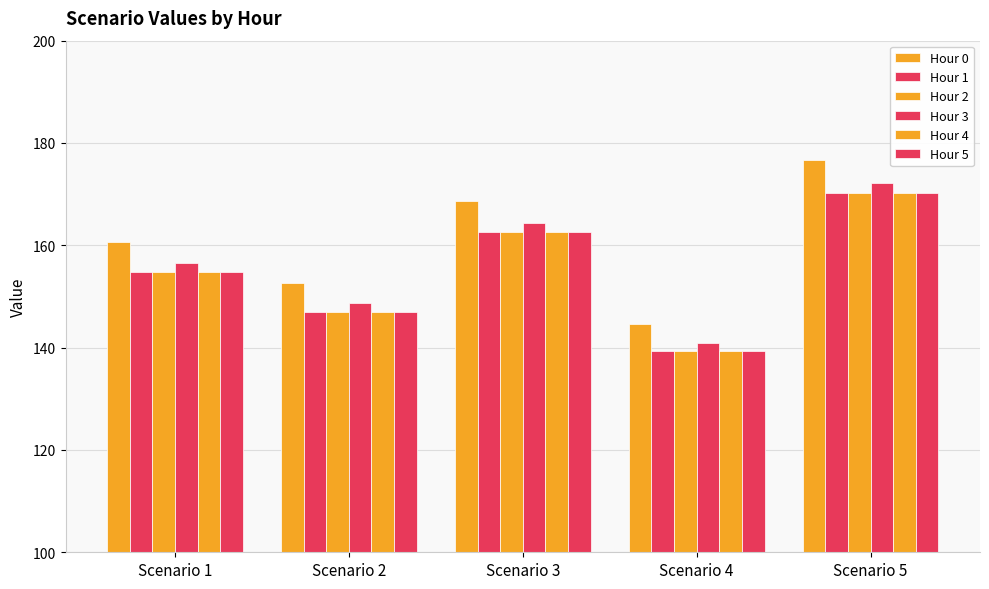

How many series are shown in this chart?

6